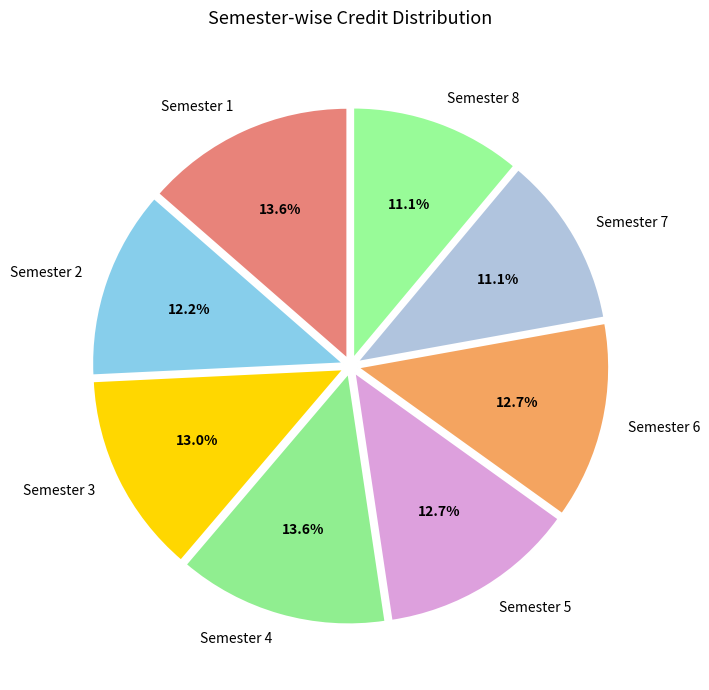

What is the ratio of the value at Semester 2 to the value at Semester 8?

1.1